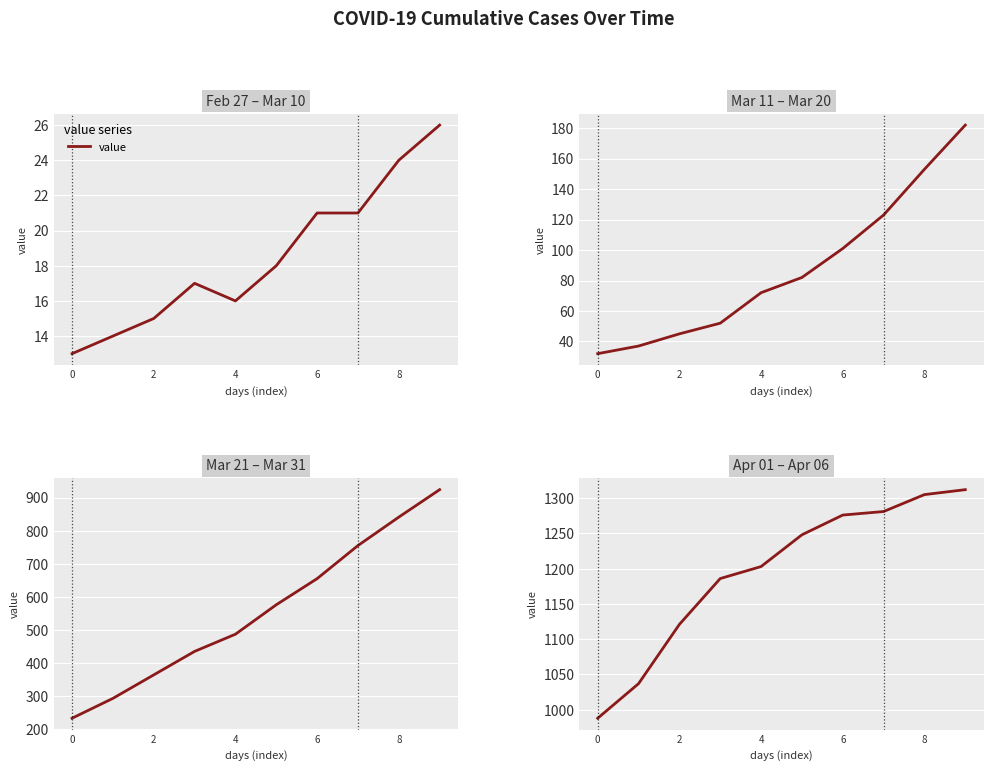

Where does the data first go above 1248?

6